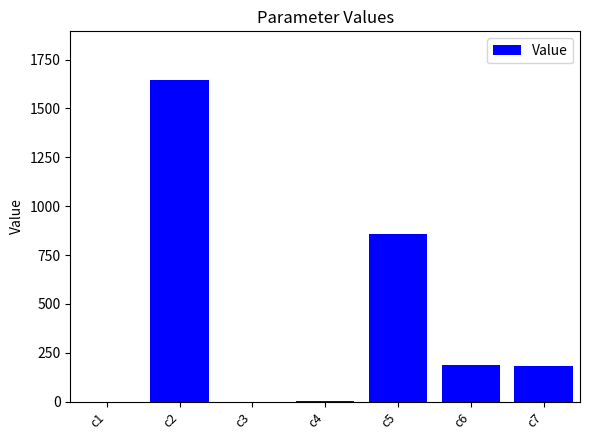

What is the greatest value displayed?

1647.4